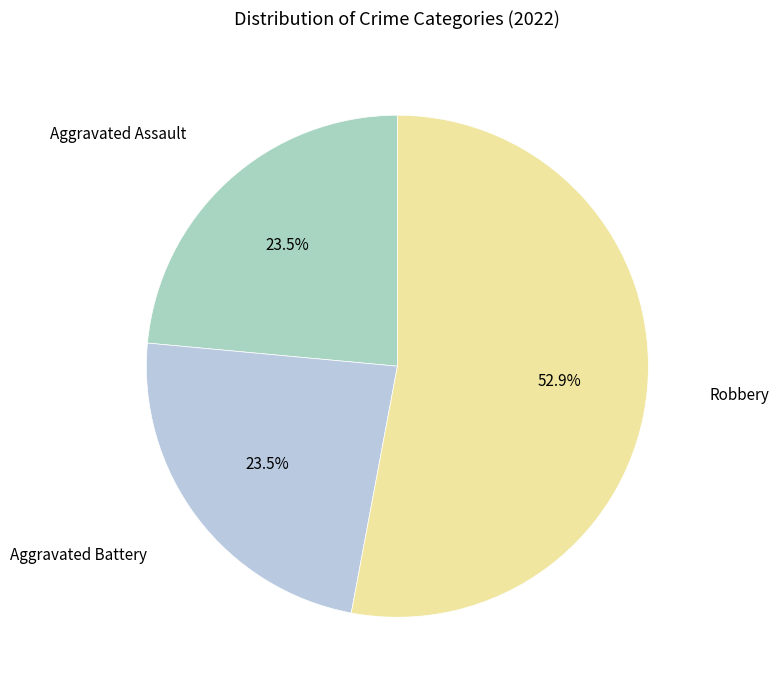

To the nearest percent, what is the difference between the largest and smallest slice percentages?

29%